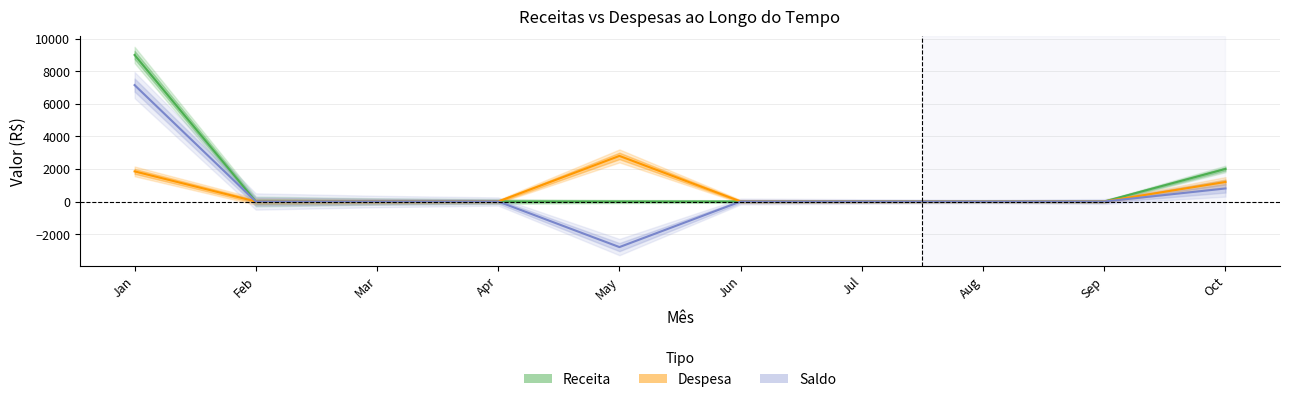

True or false: Despesa and Receita intersect in this chart.

False